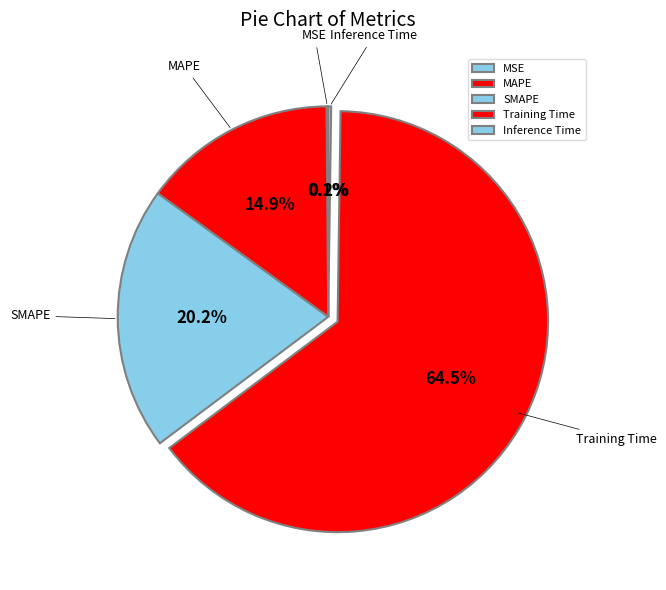

Is there a majority slice in this chart?

Yes